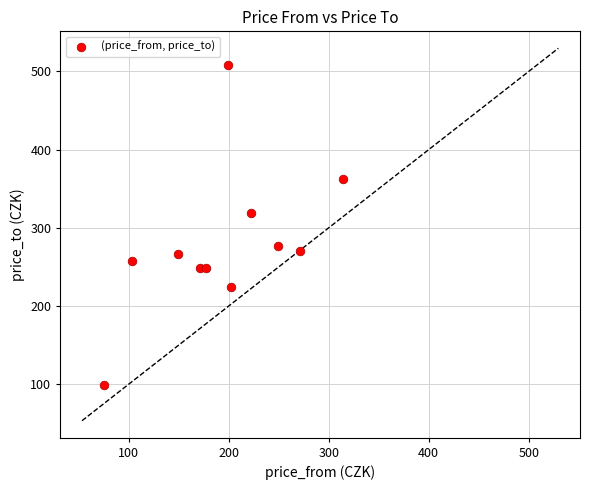

What Y value in the scatter plot is closest to 303?

319